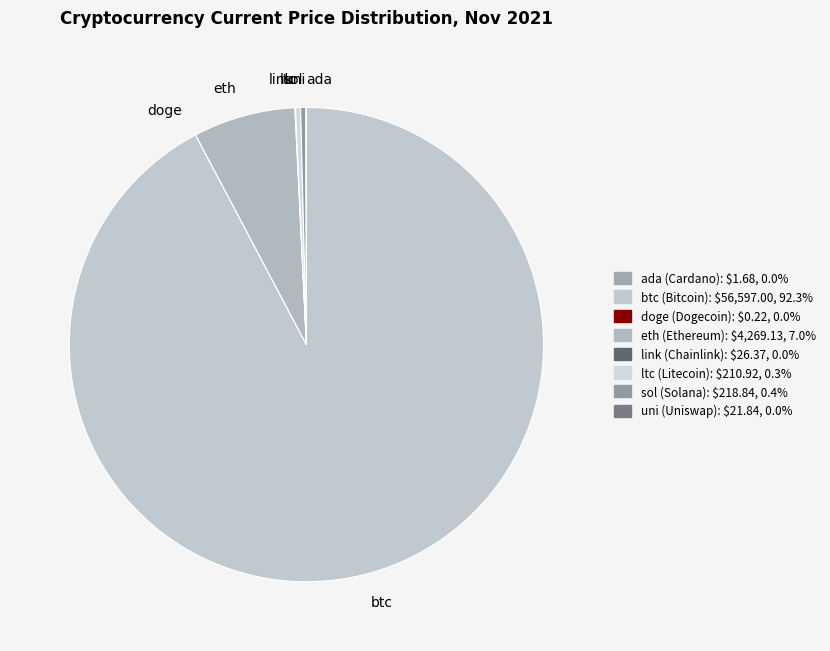

Which category has the biggest portion of the pie?

btc